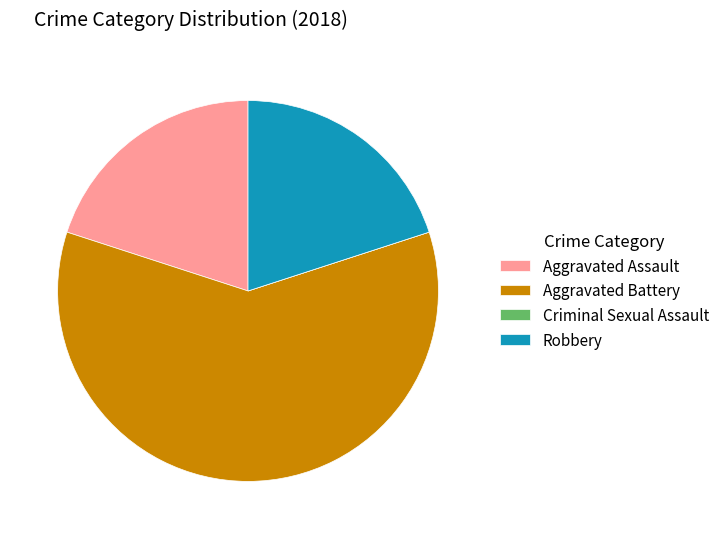

Which category accounts for the majority?

Aggravated Battery